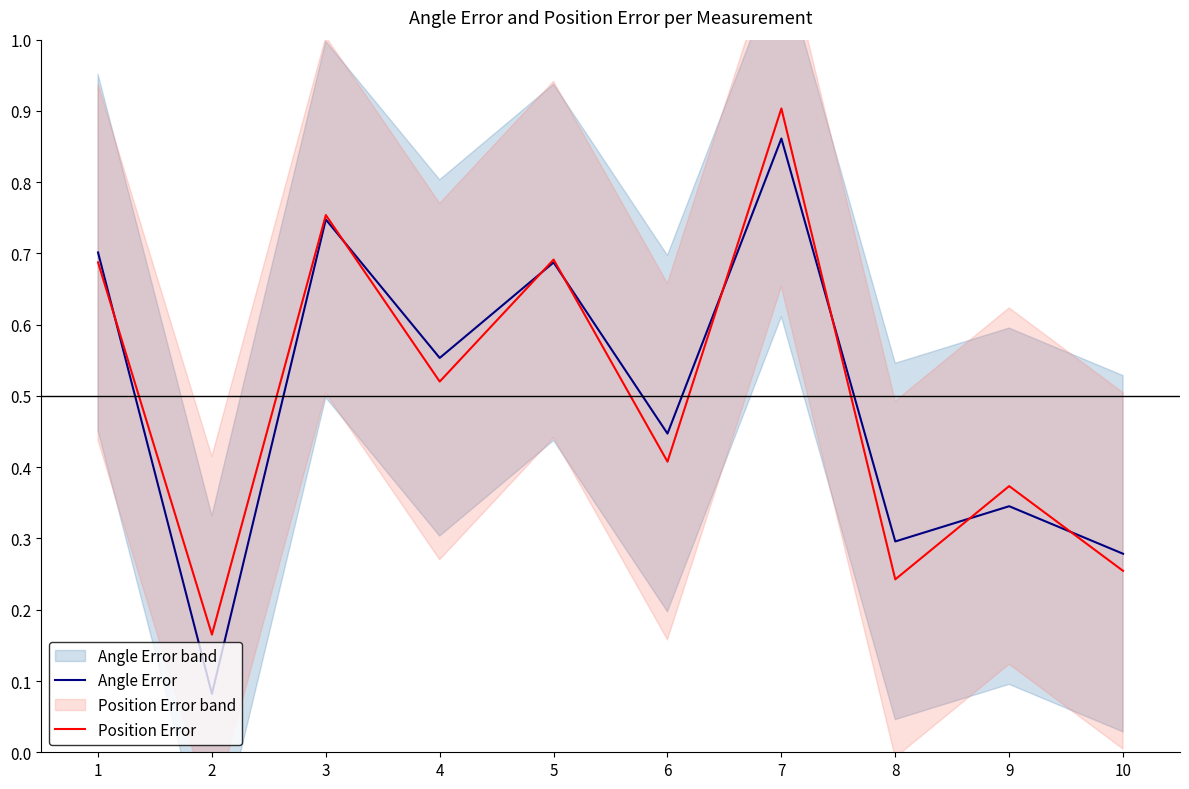

What is the minimum value shown in the chart?

0.1